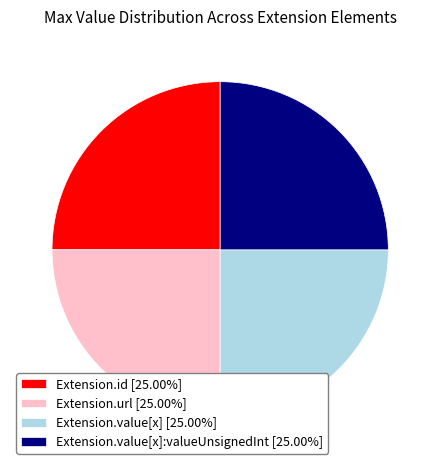

Count the number of slices in the pie.

4